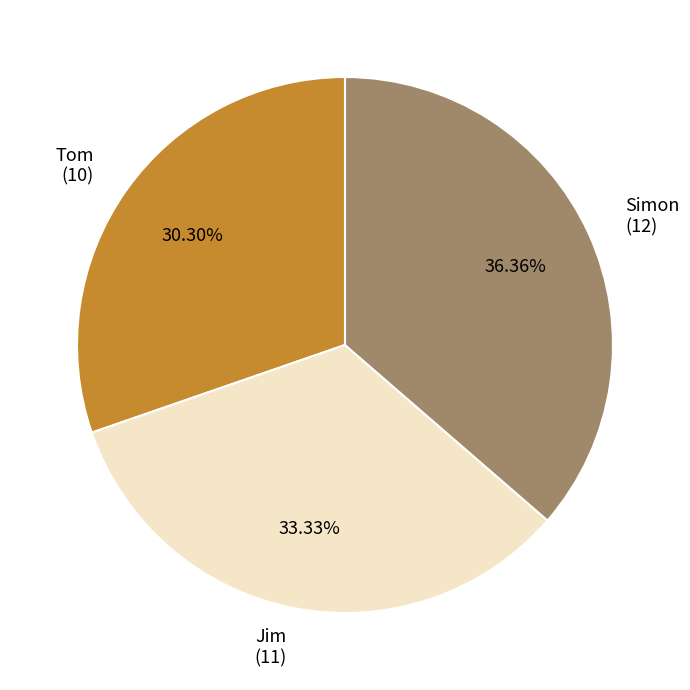

Rank the categories by value from lowest to highest.

Tom, Jim, Simon